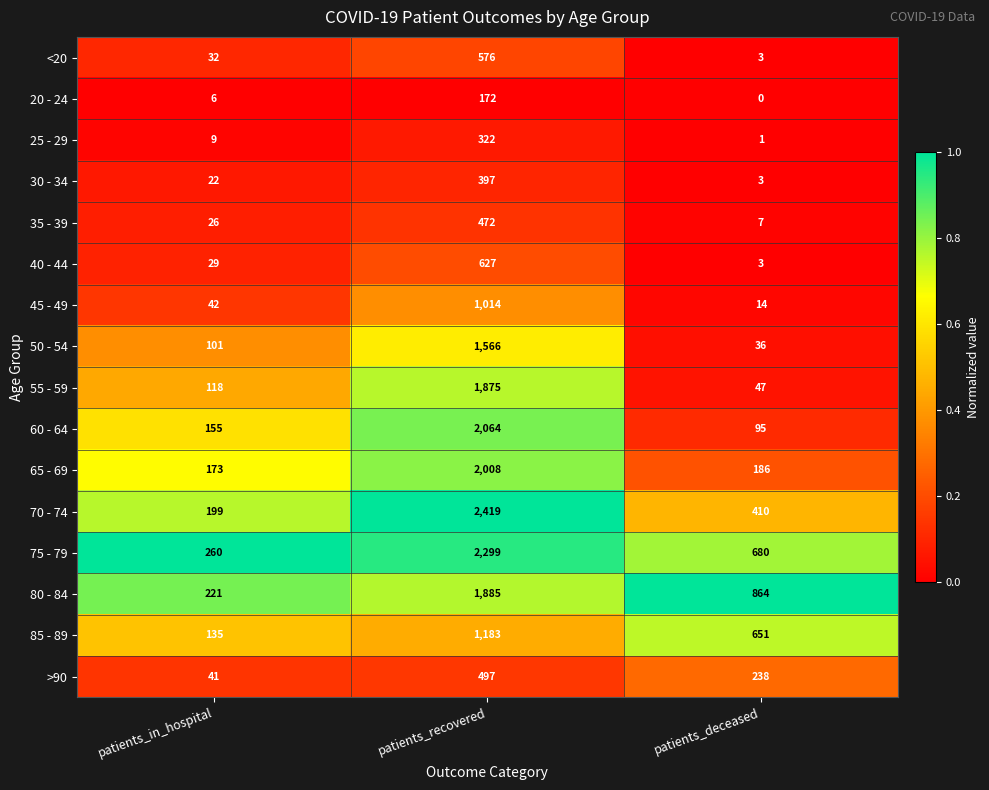

What is the total value across all series at patients_deceased?

3238